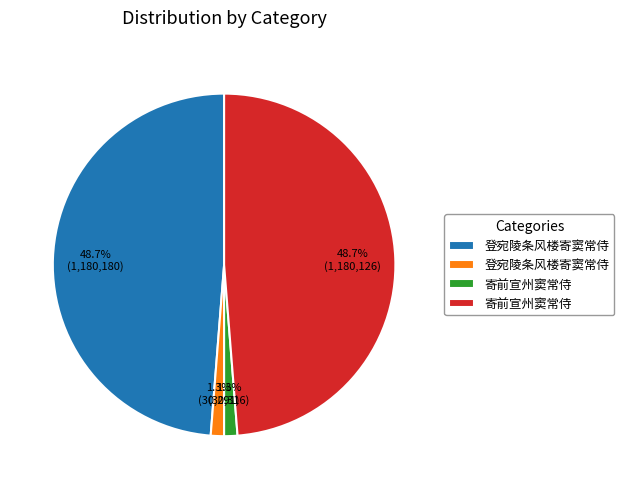

How many segments does this pie chart have?

4